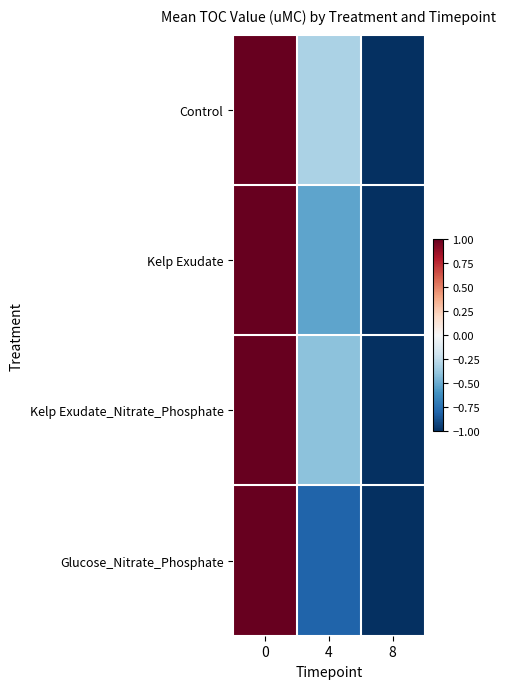

Rank the series by their average value, from lowest to highest.

Glucose_Nitrate_Phosphate, Kelp Exudate, Kelp Exudate_Nitrate_Phosphate, Control